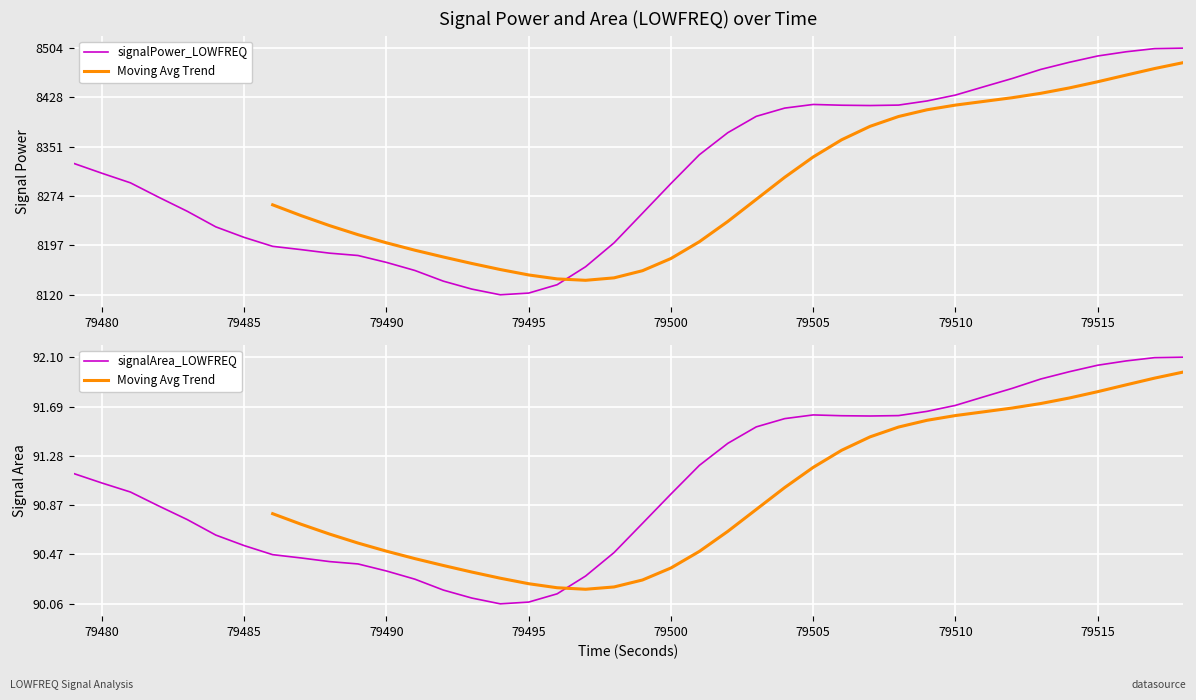

Between 79503 and 79486, which is larger?

79503